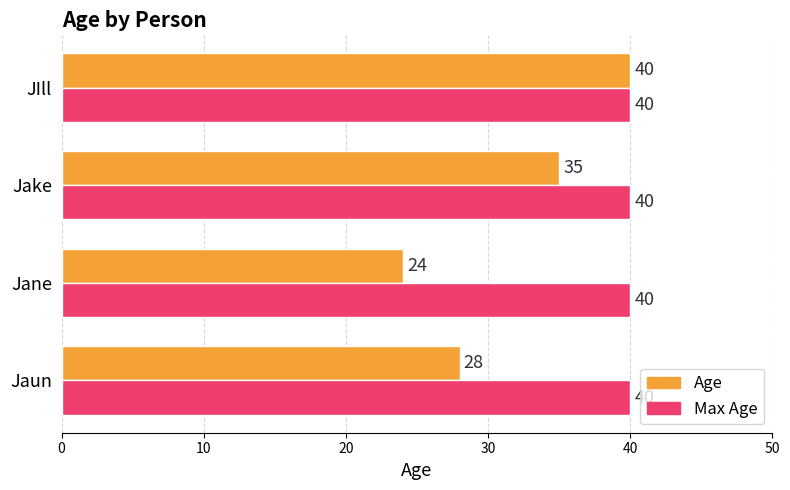

What is the sum of all Max Age values?

160